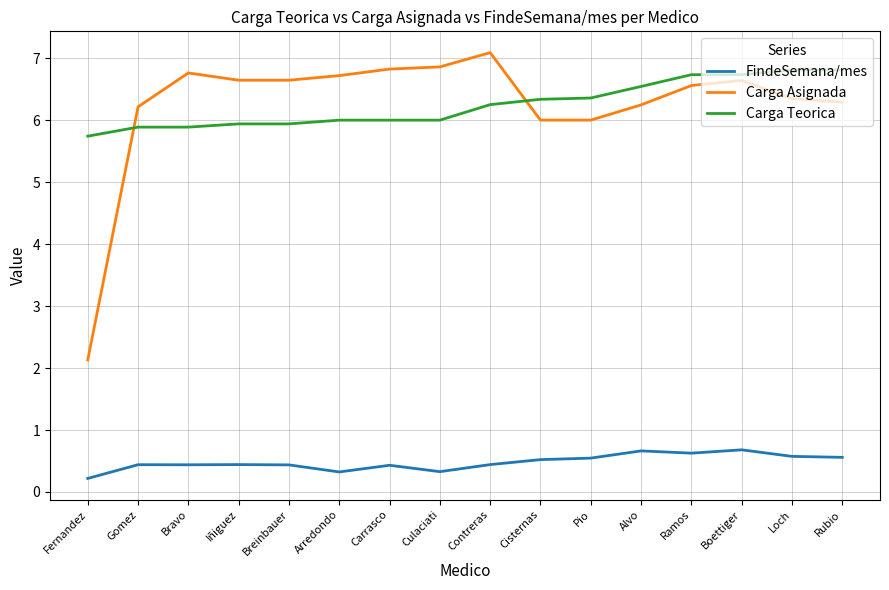

The value of FindeSemana/mes at Gomez is 0.2. True or false?

False